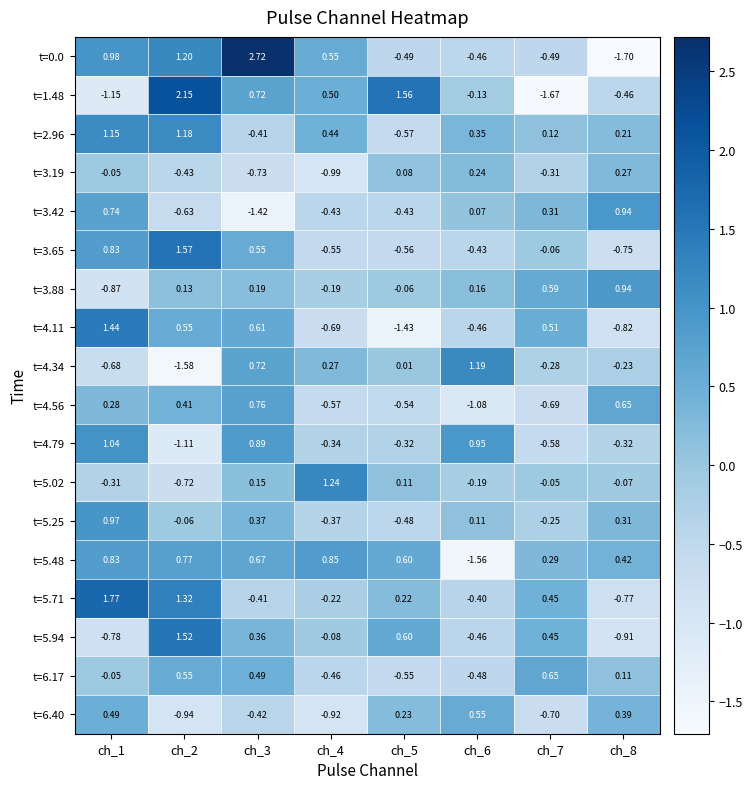

Is the value of t=2.96 at ch_8 greater than the value of t=3.42 at ch_4?

Yes